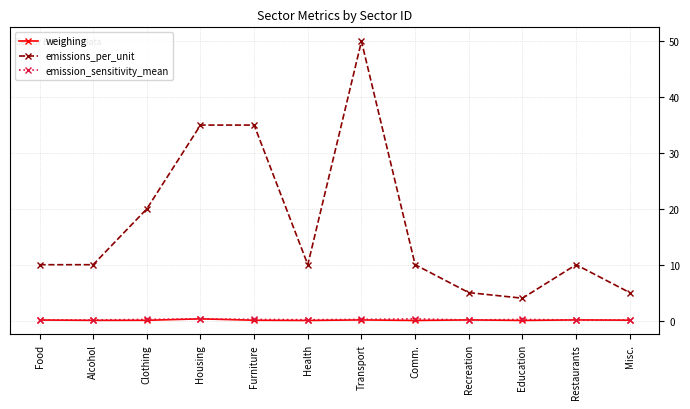

Is it true that emissions_per_unit equals 62.5 at Furniture?

False